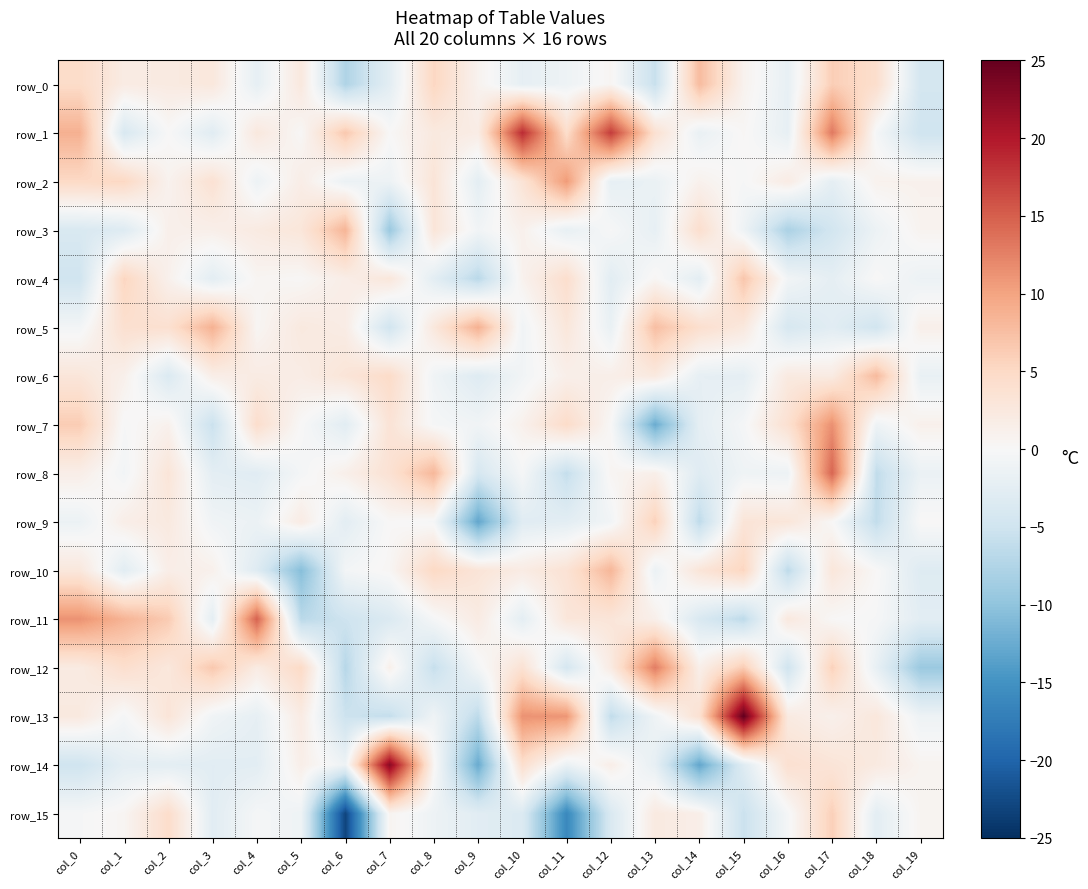

Reading left to right, list all the values displayed in this chart.

row_0: 4.7	2.0	2.2	2.7	-2.2	2.6	-7.6	-2.6	5.3	0.9	-2.2	-1.2	0.5	-5.7	7.8	0.9	-2.0	6.1	4.3	-4.4
row_1: 8.8	-3.9	0.0	-2.9	2.6	0.2	6.7	0.1	2.4	1.9	18.6	4.5	17.4	3.8	-1.7	0.3	-2.1	13.1	-0.4	-5.0
row_2: 5.0	5.2	0.9	3.7	-1.3	1.7	-1.5	-1.3	3.2	-2.5	3.4	10.7	-2.1	-1.6	1.0	-0.2	2.0	-2.3	1.0	1.1
row_3: -3.8	-3.2	1.3	1.4	2.2	3.0	8.5	-9.3	3.1	-0.8	1.1	-2.0	-0.1	-2.0	4.2	-1.2	-7.9	-4.7	-1.4	0.8
row_4: -4.9	5.4	1.1	-2.6	0.5	0.2	1.7	2.9	-2.6	-6.8	0.9	4.3	-2.7	0.4	-2.5	6.9	-0.7	-2.3	0.1	-1.4
row_5: -0.6	4.0	4.0	8.8	0.4	2.4	1.9	-4.8	2.7	8.8	-0.9	2.9	-1.8	7.5	4.2	2.6	-4.1	-2.8	-4.8	1.4
row_6: 3.0	1.2	-3.6	1.6	2.0	1.8	3.1	4.7	-1.0	-3.2	-0.8	1.4	1.5	2.4	-2.1	-2.3	2.3	2.1	8.0	-1.8
row_7: 6.3	-0.2	1.1	-5.5	4.3	0.0	-2.7	3.4	-0.3	-0.9	1.1	4.6	0.1	-12.5	-2.3	-0.3	3.9	11.4	-1.1	1.2
row_8: 1.6	-0.7	3.1	-2.5	-2.9	-0.5	1.3	3.7	8.2	-4.2	-0.3	-6.0	0.5	1.4	-3.0	-1.1	-1.3	14.5	-6.2	-1.5
row_9: -1.4	1.6	2.4	-0.9	-1.5	2.0	-2.6	0.1	-0.3	-13.0	-2.9	-2.5	-0.8	5.8	-6.4	3.2	3.0	0.1	-6.1	0.1
row_10: 2.7	-2.7	1.6	1.2	-3.1	-10.7	-0.6	0.4	5.1	3.2	2.0	3.5	8.3	-1.5	3.1	5.4	-6.5	2.9	0.2	-3.2
row_11: 11.3	8.6	6.4	-2.4	14.8	-6.7	-5.1	-3.6	-0.3	2.1	-2.4	2.9	3.1	1.3	-3.8	-6.5	2.6	0.2	-0.2	-2.6
row_12: 2.1	4.2	2.7	6.7	2.0	4.9	-7.0	1.2	-5.8	-0.5	3.7	-4.3	2.1	12.8	1.4	6.3	-4.9	5.8	-2.0	-9.3
row_13: 2.4	-0.4	3.2	-0.9	-2.2	2.0	-5.2	-6.0	-1.1	-6.5	11.3	11.0	-6.2	-1.1	3.8	25.2	2.2	1.2	2.8	-1.2
row_14: -5.0	-2.4	-2.5	-2.7	-2.6	1.5	-1.2	22.7	0.4	-12.5	4.2	-1.6	1.5	-2.1	-13.0	-3.1	3.9	3.2	2.3	0.7
row_15: -0.3	0.5	4.5	-2.8	-0.3	-1.1	-23.0	0.7	-1.3	-2.8	-3.5	-16.1	-3.8	2.3	1.5	-5.4	-0.4	6.0	-2.5	0.7